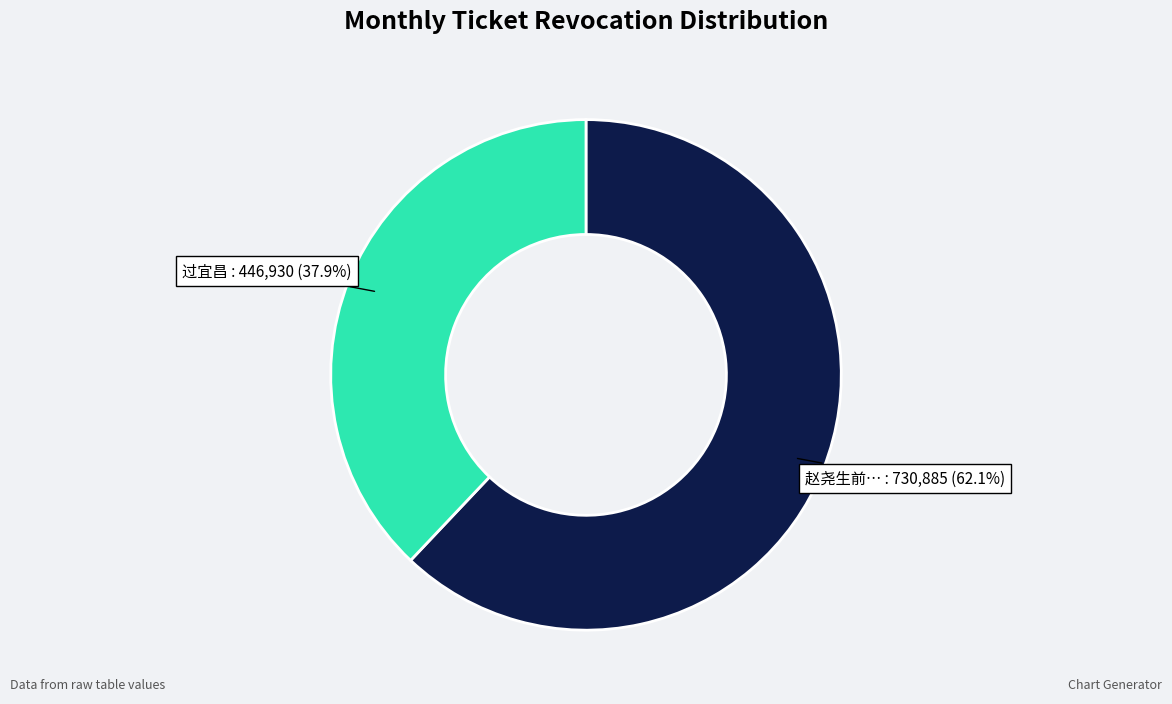

Is there any slice that represents more than half of the pie?

Yes